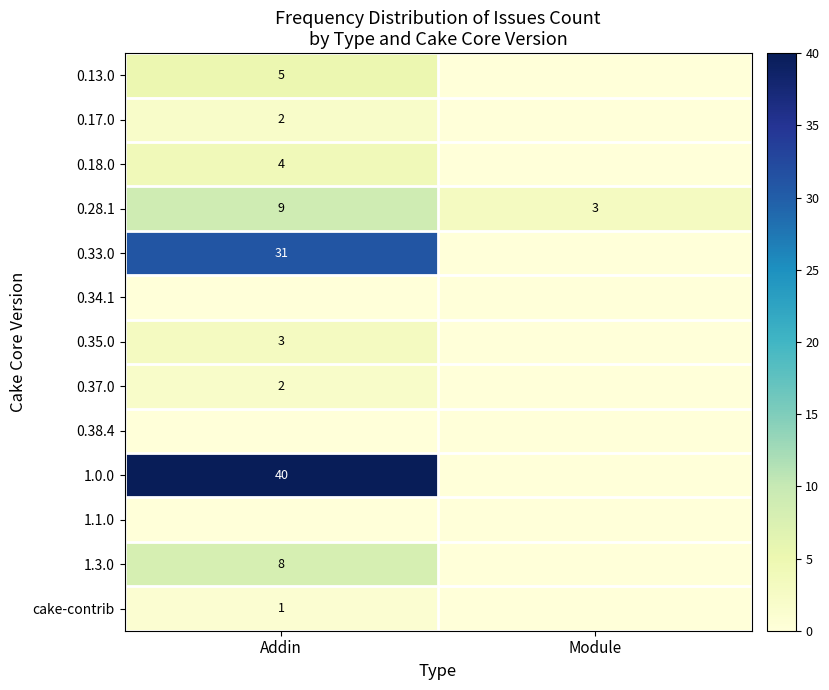

Rank the categories by 0.28.1 value from lowest to highest.

Module, Addin